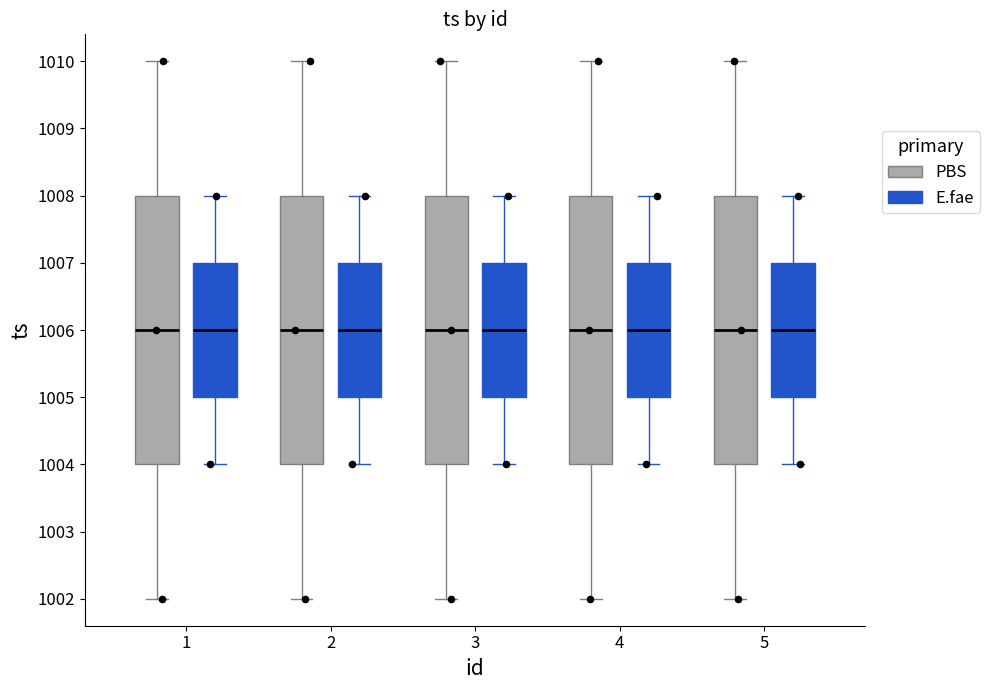

Reading left to right, read every box against the y-axis: the position of its median line, the range the box covers, and the ends of its whiskers. The values are not printed on the chart, so give them approximately, as read against the axis.

1 (PBS): median 1006, box 1004 to 1008, whiskers 1002 to 1010
1 (E.fae): median 1006, box 1005 to 1007, whiskers 1004 to 1008
2 (PBS): median 1006, box 1004 to 1008, whiskers 1002 to 1010
2 (E.fae): median 1006, box 1005 to 1007, whiskers 1004 to 1008
3 (PBS): median 1006, box 1004 to 1008, whiskers 1002 to 1010
3 (E.fae): median 1006, box 1005 to 1007, whiskers 1004 to 1008
4 (PBS): median 1006, box 1004 to 1008, whiskers 1002 to 1010
4 (E.fae): median 1006, box 1005 to 1007, whiskers 1004 to 1008
5 (PBS): median 1006, box 1004 to 1008, whiskers 1002 to 1010
5 (E.fae): median 1006, box 1005 to 1007, whiskers 1004 to 1008